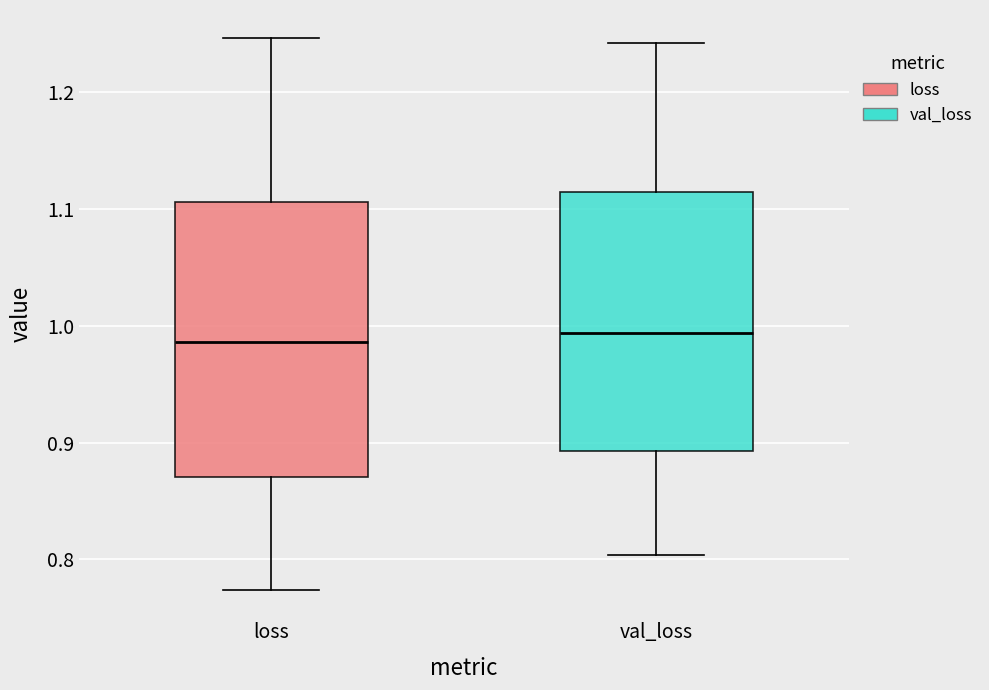

Where is the upper edge of the box for val_loss on the y-axis? The values are not printed on the chart, so give them approximately, as read against the axis.

1.11